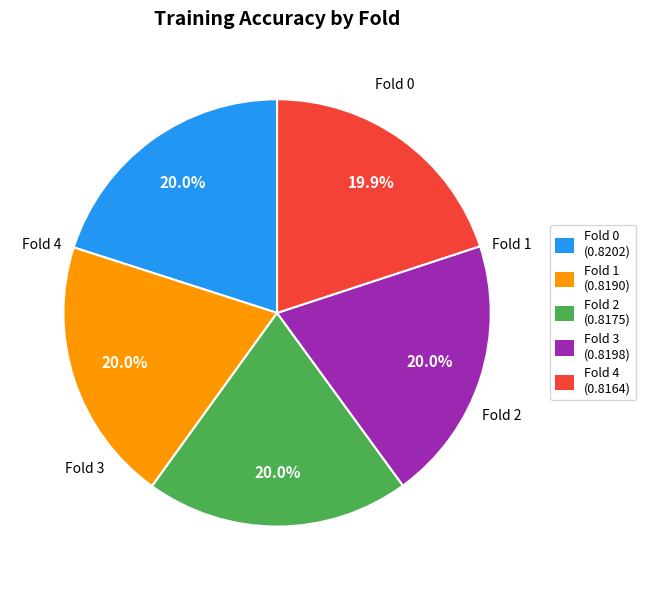

Is there a majority slice in this chart?

No